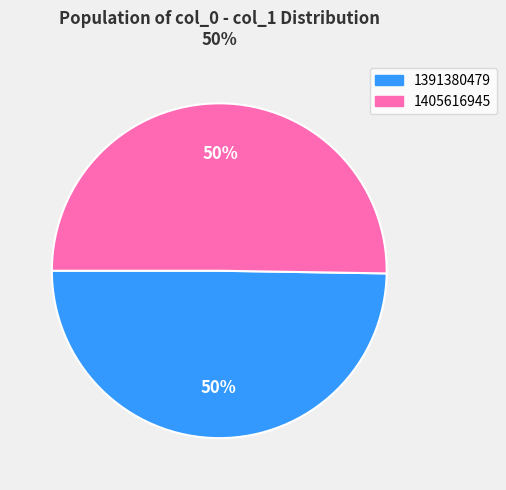

To the nearest percent, what is the average slice percentage?

50%